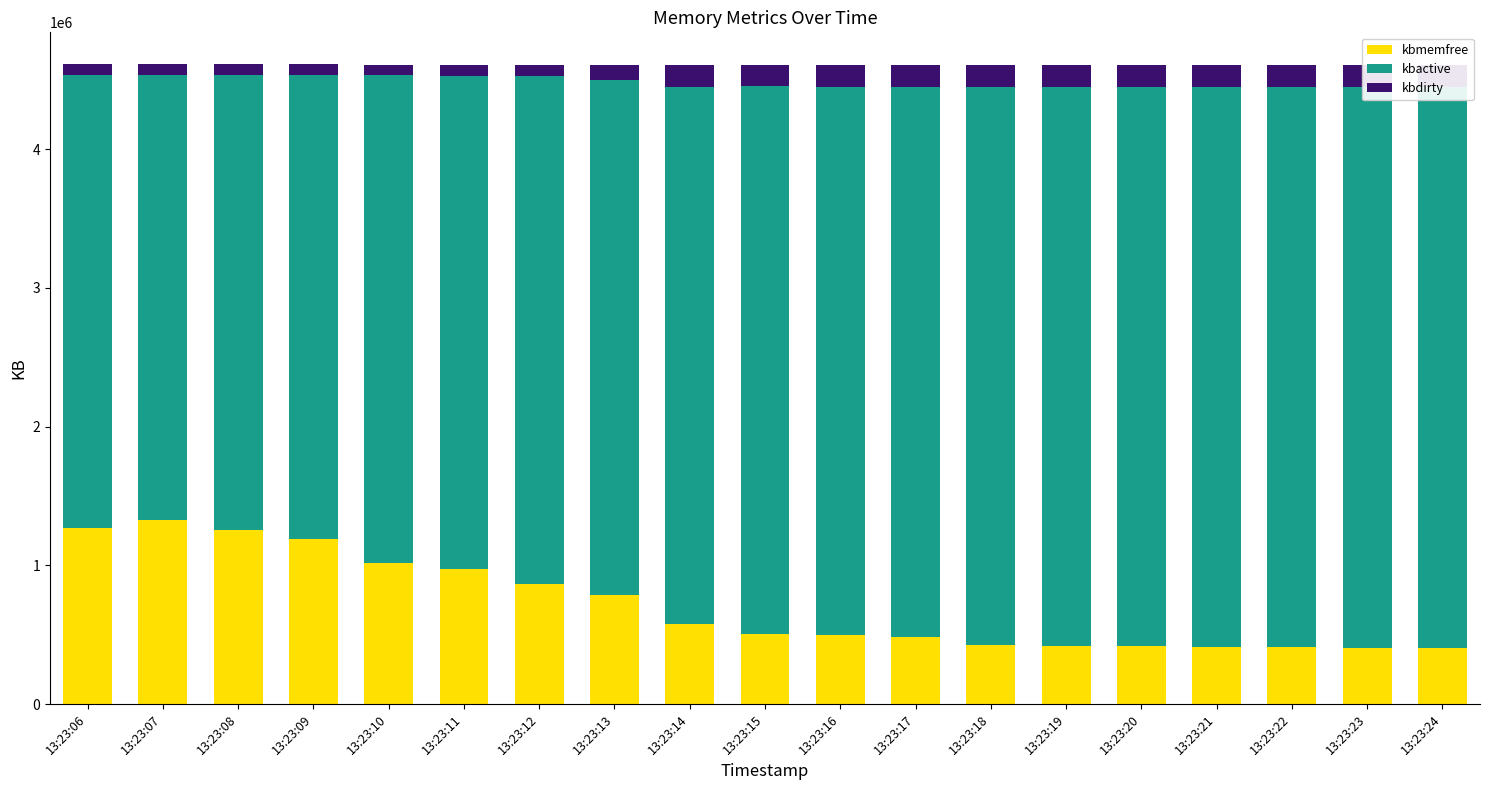

Reading left to right, extract all data points from this chart.

kbmemfree: 13:23:06=1269708	13:23:07=1325592	13:23:08=1252860	13:23:09=1187064	13:23:10=1013724	13:23:11=972028	13:23:12=862856	13:23:13=783432	13:23:14=578728	13:23:15=505844	13:23:16=500852	13:23:17=479956	13:23:18=425768	13:23:19=419536	13:23:20=419700	13:23:21=413584	13:23:22=409092	13:23:23=406736	13:23:24=401716
kbactive: 13:23:06=3263164	13:23:07=3207516	13:23:08=3279964	13:23:09=3345136	13:23:10=3517464	13:23:11=3558956	13:23:12=3667904	13:23:13=3717548	13:23:14=3871996	13:23:15=3946084	13:23:16=3950332	13:23:17=3970756	13:23:18=4024324	13:23:19=4030192	13:23:20=4030512	13:23:21=4037076	13:23:22=4041496	13:23:23=4044220	13:23:24=4048408
kbdirty: 13:23:06=78508	13:23:07=78468	13:23:08=78304	13:23:09=78260	13:23:10=78264	13:23:11=77004	13:23:12=77308	13:23:13=105488	13:23:14=153920	13:23:15=154004	13:23:16=154448	13:23:17=154920	13:23:18=155644	13:23:19=157184	13:23:20=157120	13:23:21=156956	13:23:22=157536	13:23:23=158428	13:23:24=158912